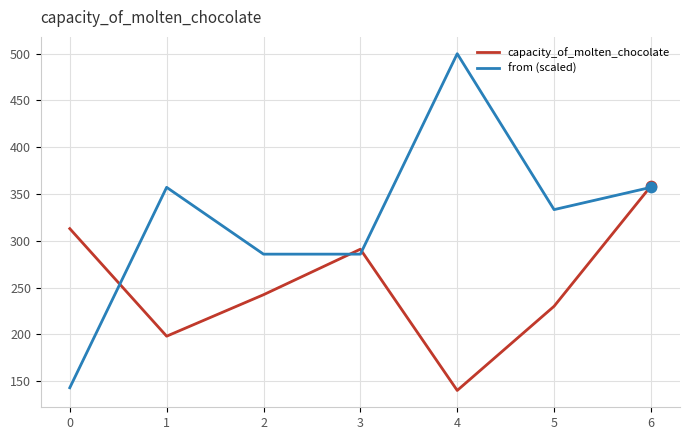

Is the value of capacity_of_molten_chocolate at 0 greater than the value of from (scaled) at 3?

Yes